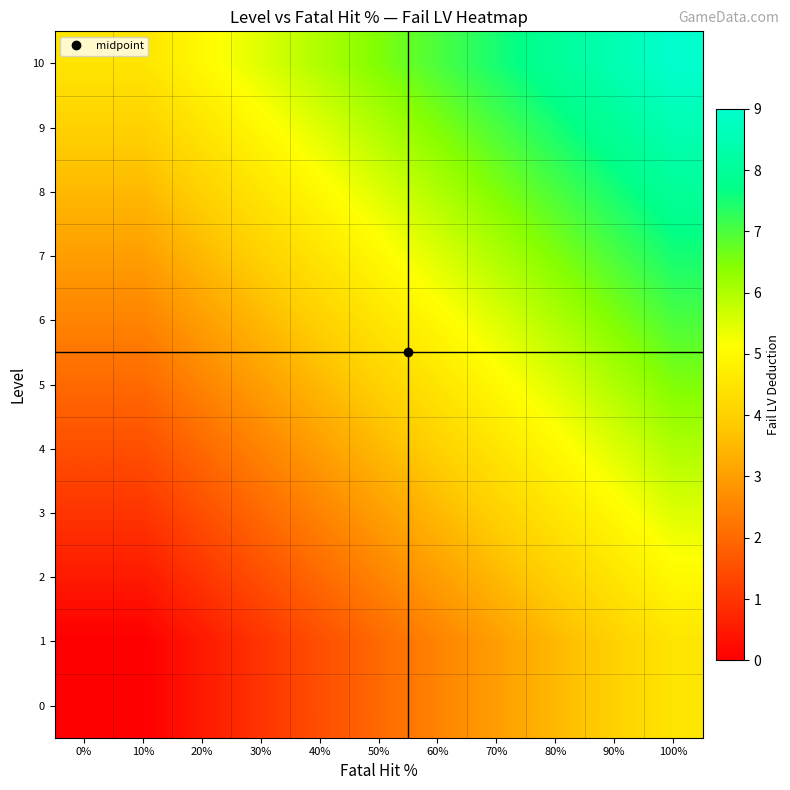

Reading left to right, extract all data points from this chart.

0: 0%=0.0	10%=0.0	20%=0.5	30%=1.0	40%=1.5	50%=2.0	60%=2.5	70%=3.0	80%=3.5	90%=4.0	100%=4.5
1: 0%=0.0	10%=0.0	20%=0.5	30%=1.0	40%=1.5	50%=2.0	60%=2.5	70%=3.0	80%=3.5	90%=4.0	100%=4.5
2: 0%=0.5	10%=0.5	20%=1.0	30%=1.5	40%=2.0	50%=2.5	60%=3.0	70%=3.5	80%=4.0	90%=4.5	100%=5.0
3: 0%=1.0	10%=1.0	20%=1.5	30%=2.0	40%=2.5	50%=3.0	60%=3.5	70%=4.0	80%=4.5	90%=5.0	100%=5.5
4: 0%=1.5	10%=1.5	20%=2.0	30%=2.5	40%=3.0	50%=3.5	60%=4.0	70%=4.5	80%=5.0	90%=5.5	100%=6.0
5: 0%=2.0	10%=2.0	20%=2.5	30%=3.0	40%=3.5	50%=4.0	60%=4.5	70%=5.0	80%=5.5	90%=6.0	100%=6.5
6: 0%=2.5	10%=2.5	20%=3.0	30%=3.5	40%=4.0	50%=4.5	60%=5.0	70%=5.5	80%=6.0	90%=6.5	100%=7.0
7: 0%=3.0	10%=3.0	20%=3.5	30%=4.0	40%=4.5	50%=5.0	60%=5.5	70%=6.0	80%=6.5	90%=7.0	100%=7.5
8: 0%=3.5	10%=3.5	20%=4.0	30%=4.5	40%=5.0	50%=5.5	60%=6.0	70%=6.5	80%=7.0	90%=7.5	100%=8.0
9: 0%=4.0	10%=4.0	20%=4.5	30%=5.0	40%=5.5	50%=6.0	60%=6.5	70%=7.0	80%=7.5	90%=8.0	100%=8.5
10: 0%=4.5	10%=4.5	20%=5.0	30%=5.5	40%=6.0	50%=6.5	60%=7.0	70%=7.5	80%=8.0	90%=8.5	100%=9.0